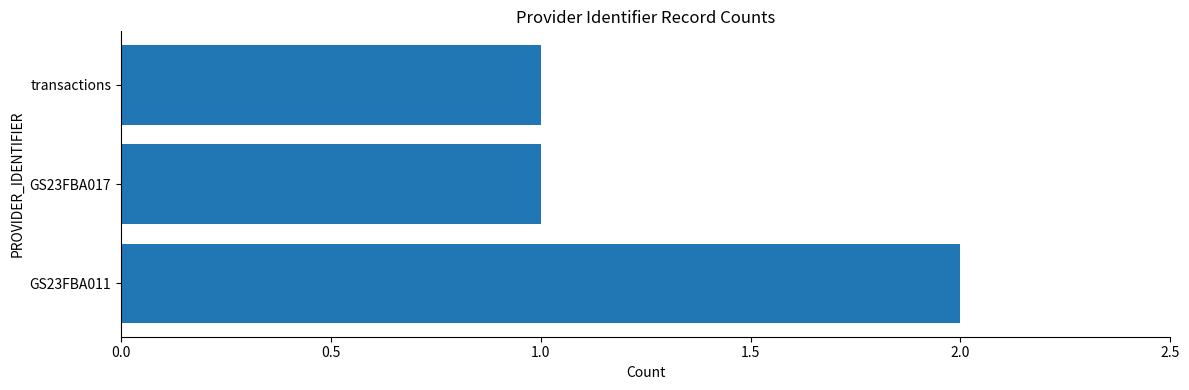

Reading bottom to top, transcribe all the data shown in this chart.

2	1	1